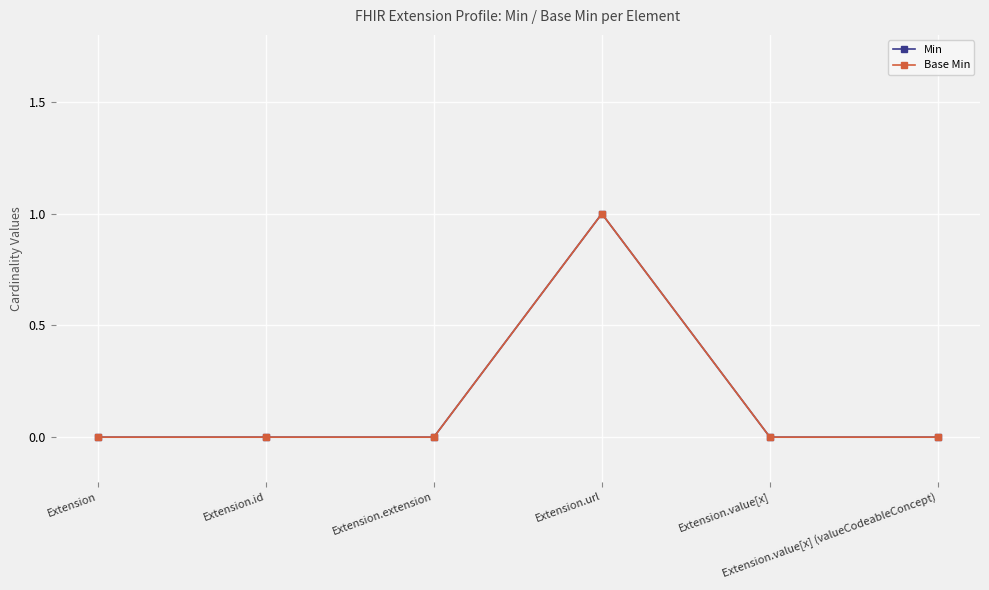

Reading left to right, list all the values displayed in this chart.

Min: Extension=0	Extension.id=0	Extension.extension=0	Extension.url=1	Extension.value[x]=0	Extension.value[x] (valueCodeableConcept)=0
Base Min: Extension=0	Extension.id=0	Extension.extension=0	Extension.url=1	Extension.value[x]=0	Extension.value[x] (valueCodeableConcept)=0